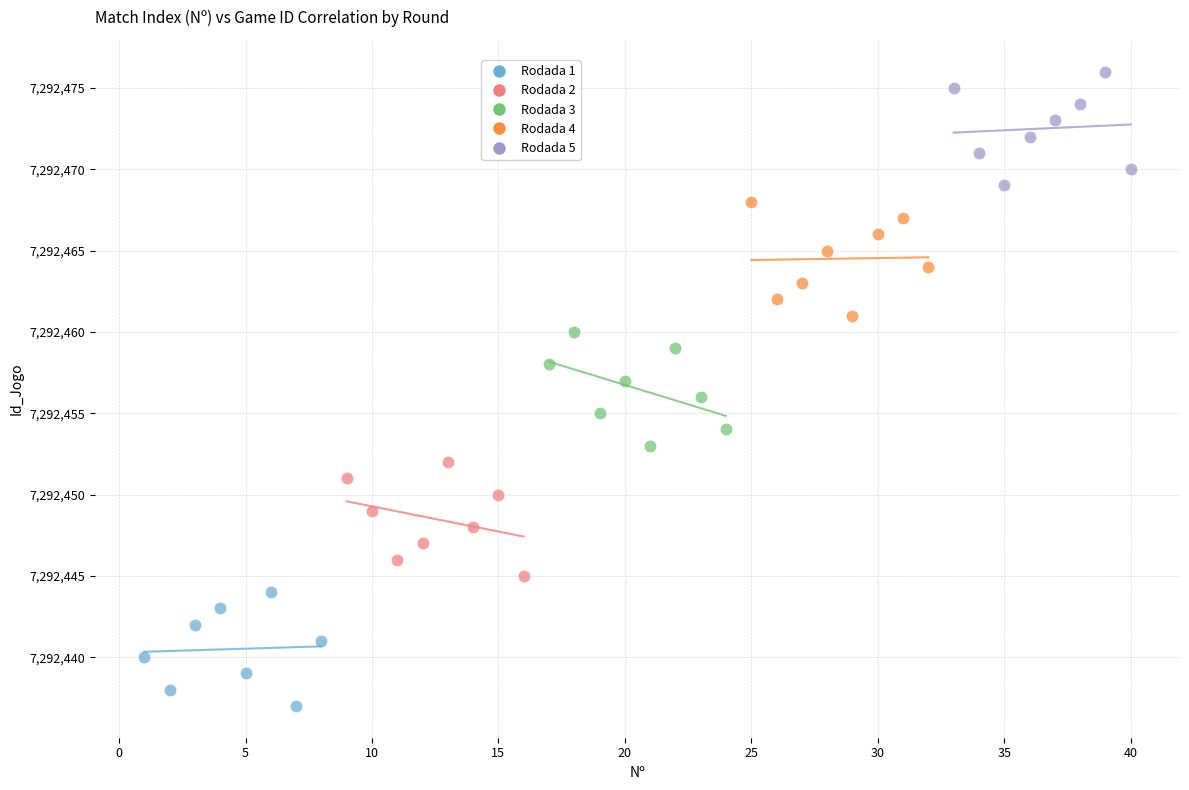

Which series reaches the maximum Y coordinate?

Rodada 5